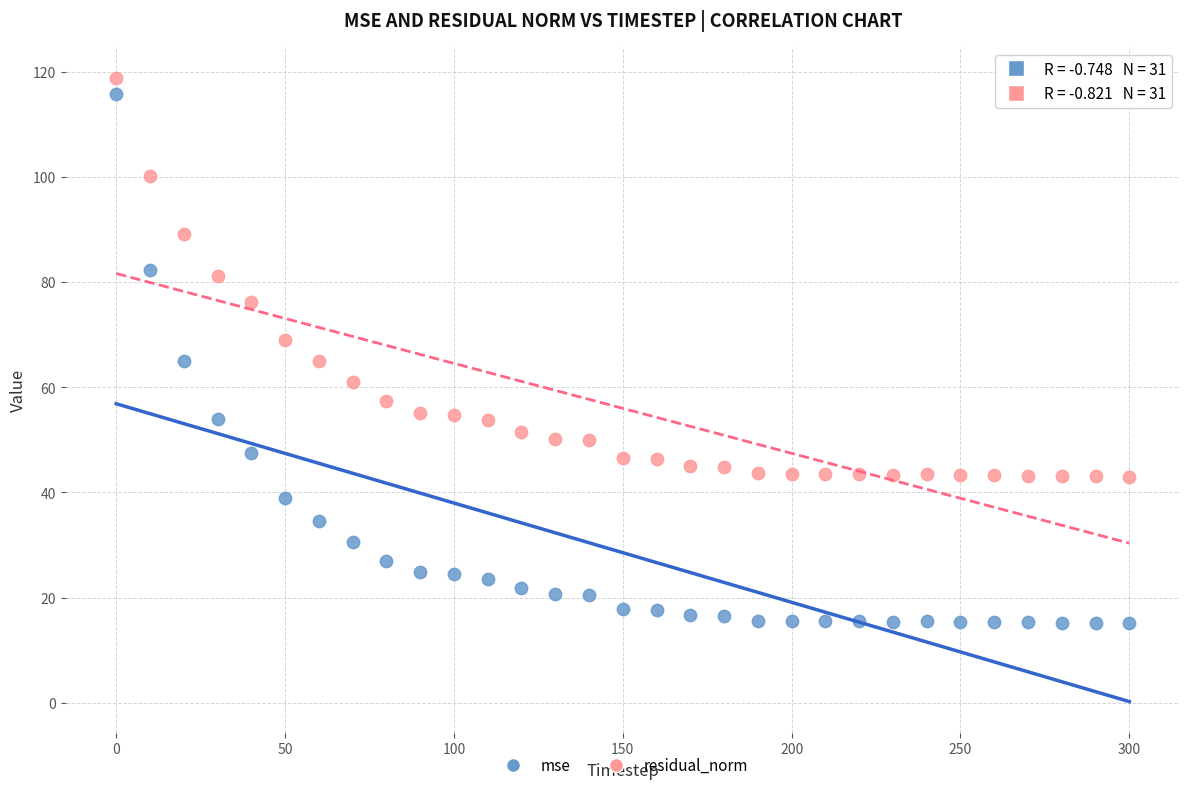

What are all the series names shown in the legend?

mse, residual_norm